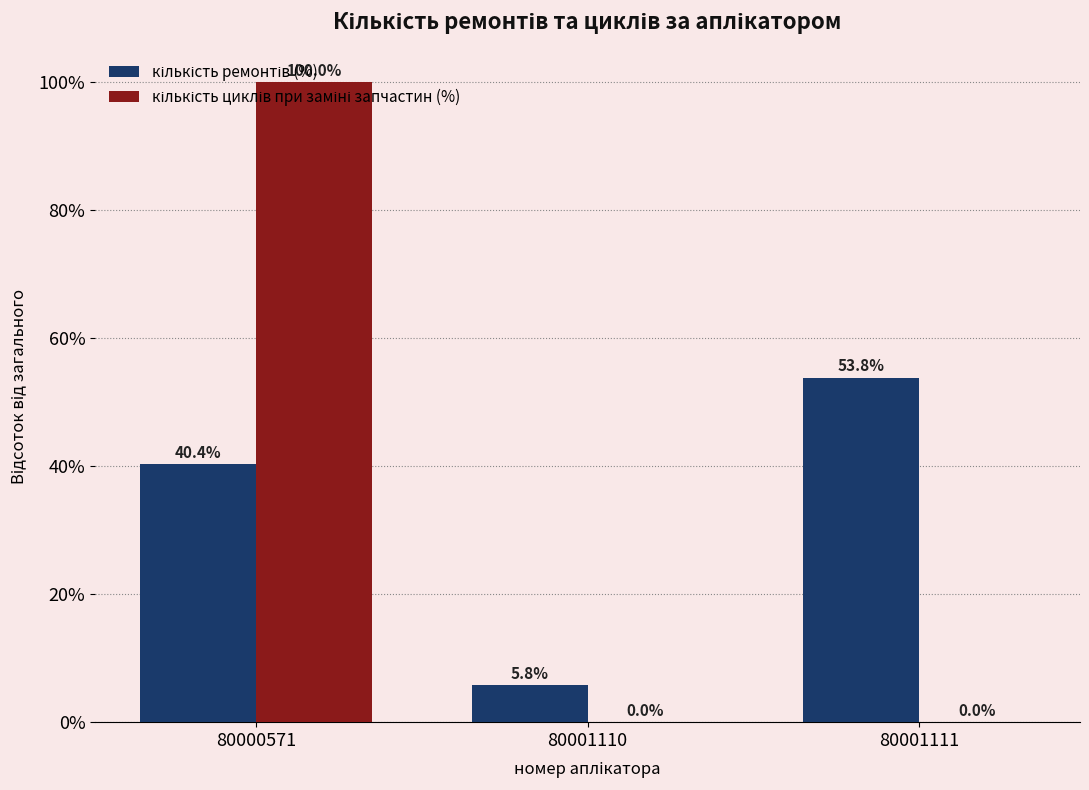

At which category is the sum across all series the highest?

80000571